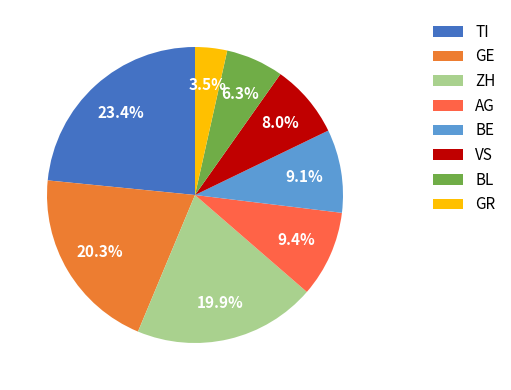

The BE slice represents 9% of the pie. True or false?

True